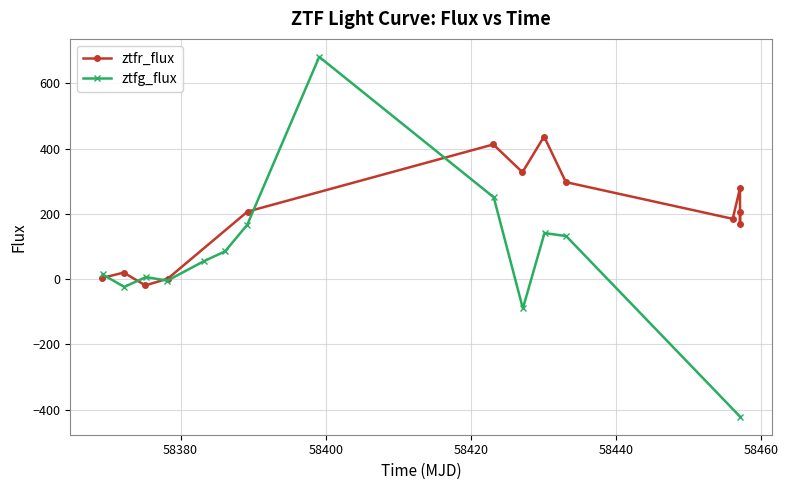

What is the value of the ztfr_flux point at the 9th from the left?

297.3